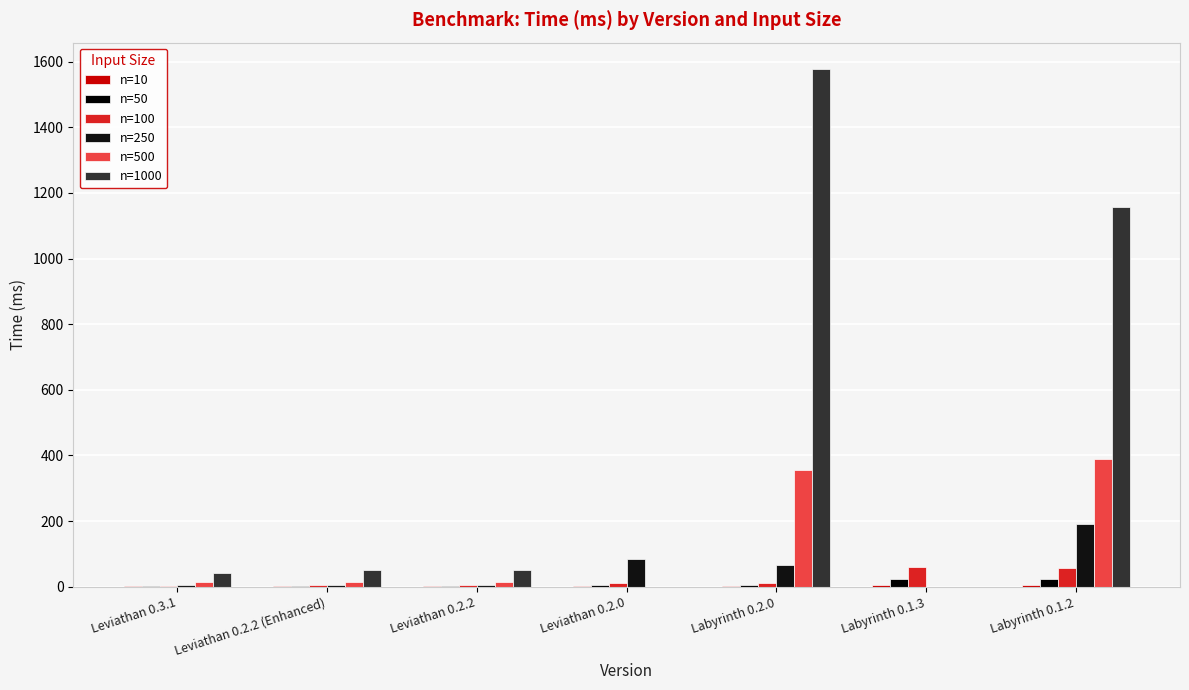

Between Labyrinth 0.1.2 and Leviathan 0.2.0, which is larger?

Labyrinth 0.1.2